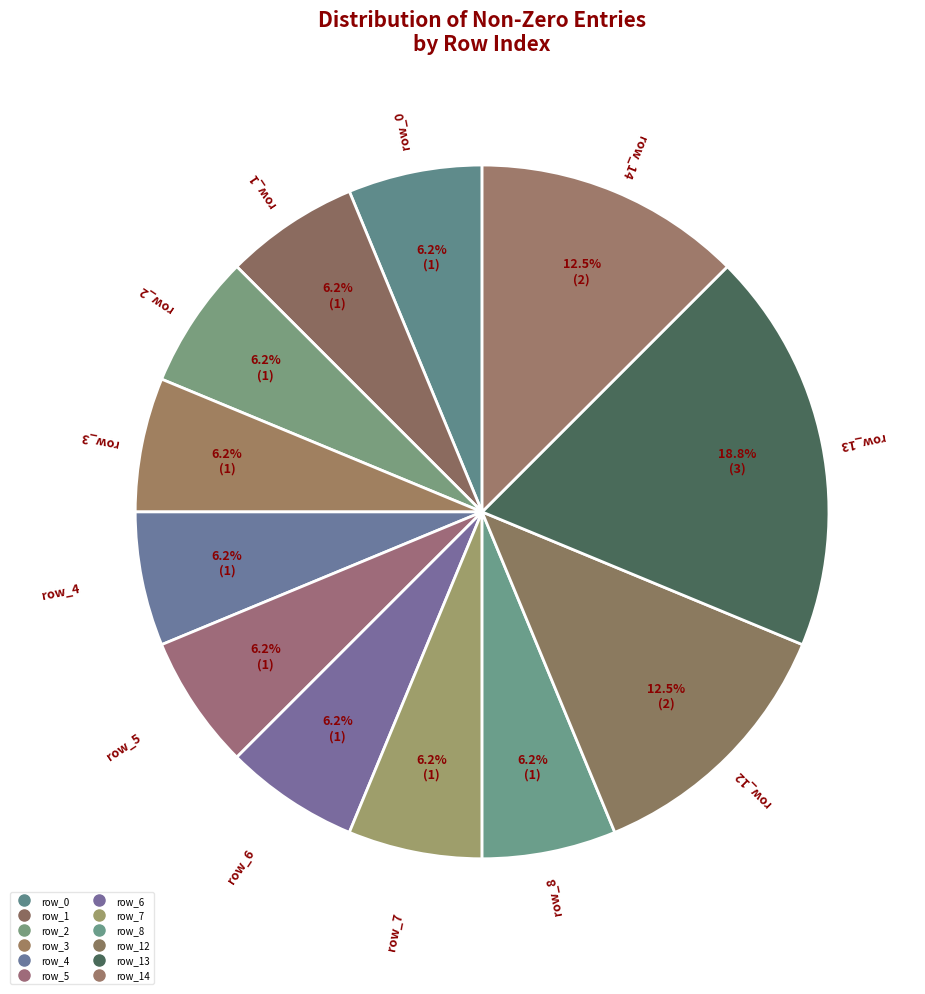

How many slices are in this pie chart?

12